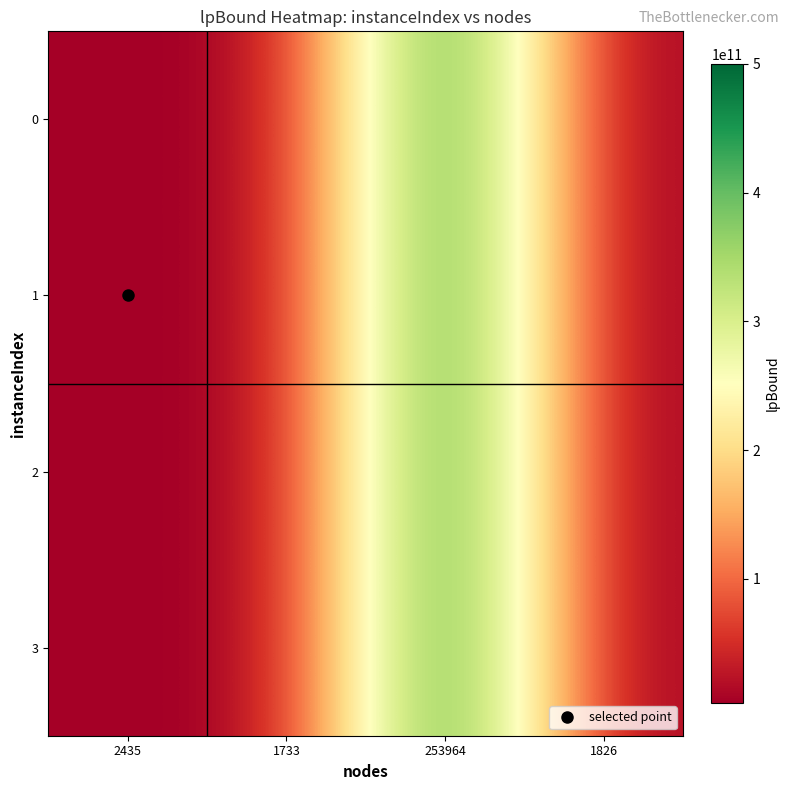

Which series has the largest range (max minus min)?

1